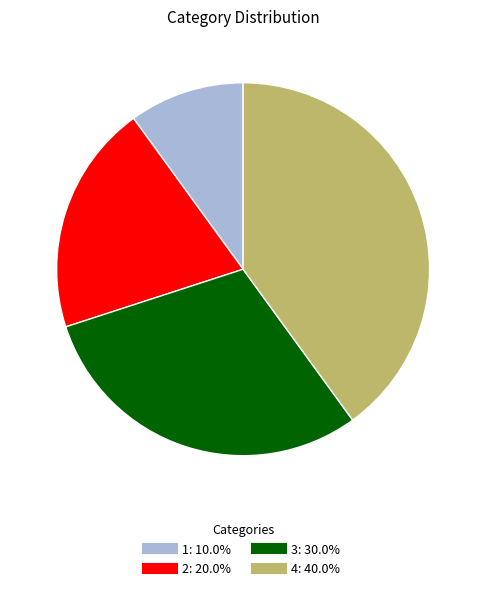

Approximately how many times larger is the value at 3 compared to 1?

3.0